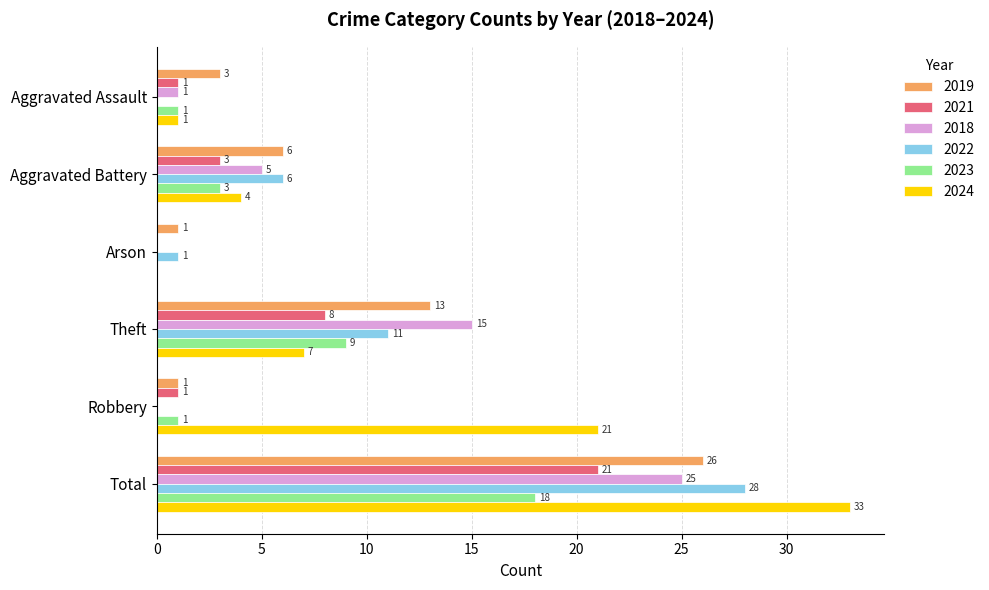

What is the approximate value of 2024 at Aggravated Battery, to the nearest 5?

5